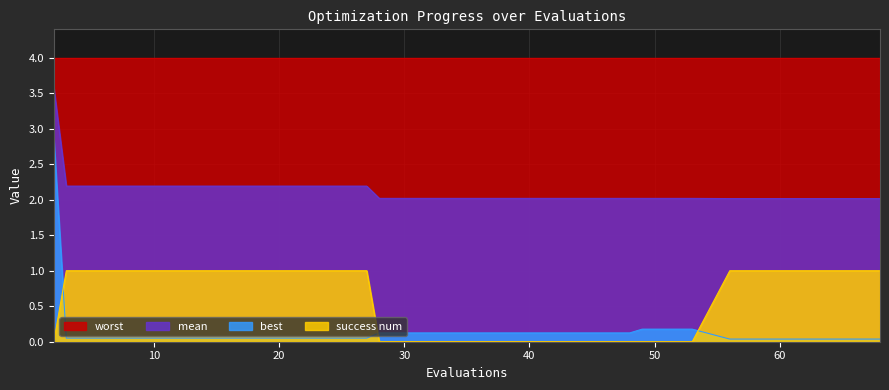

Between 2 and 32, which is larger?

2